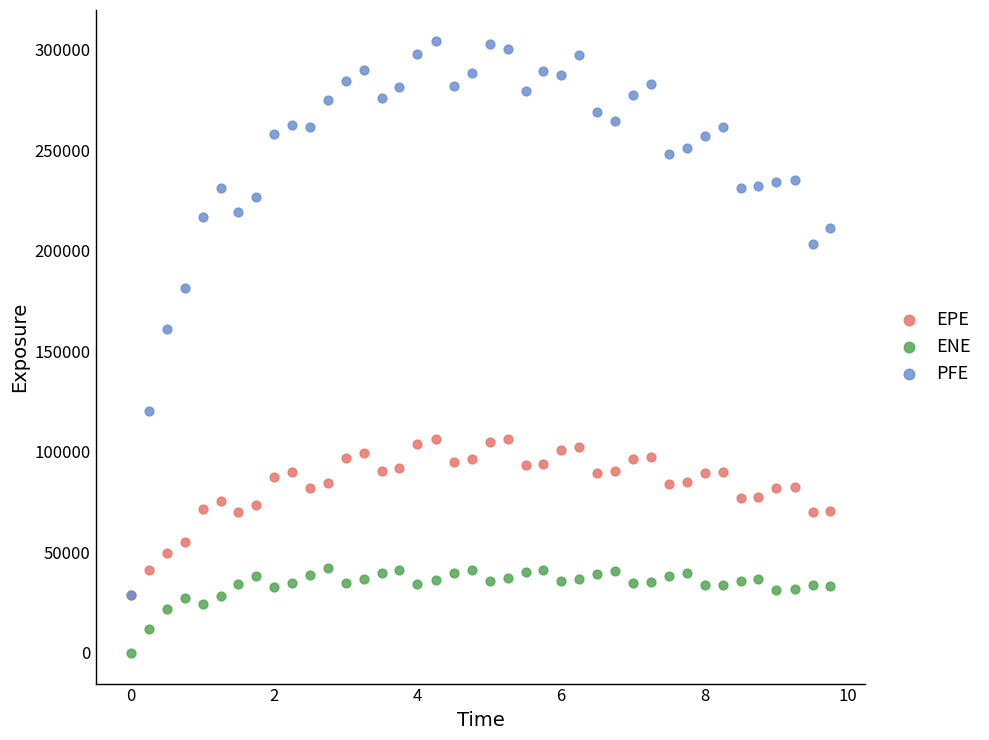

In the PFE series, what Y value is closest to 166807?

160900.0